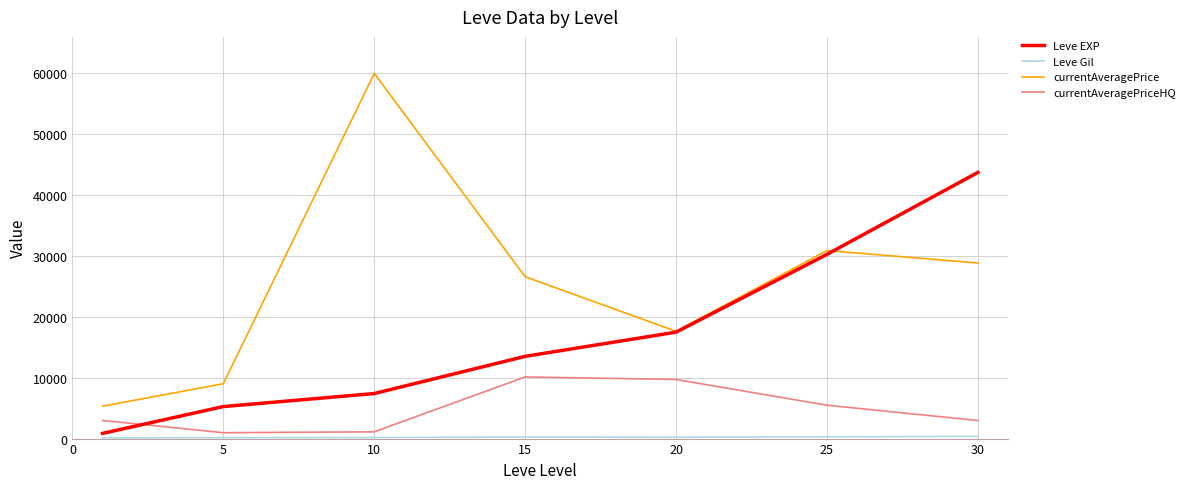

What is the highest value of the currentAveragePrice series?

60000.0